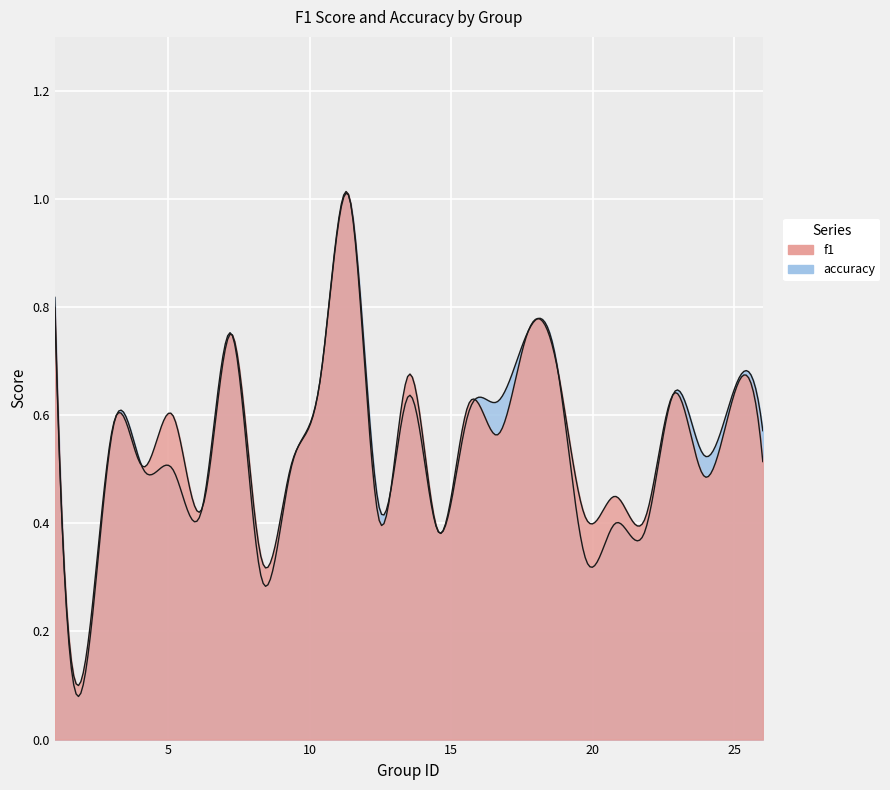

What is the approximate value of f1 at 5?

0.6